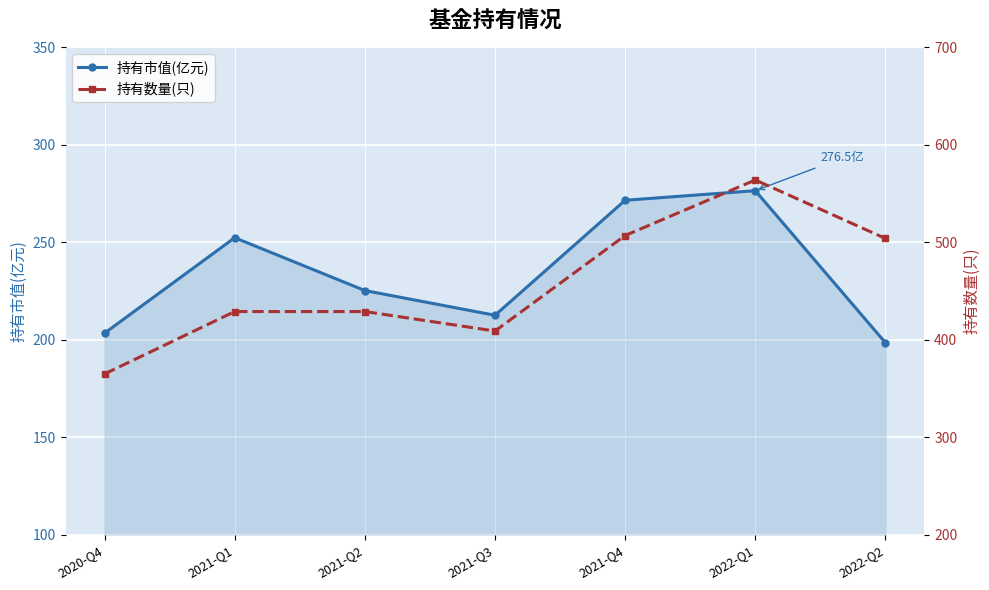

Which category has the lowest value in the 持有数量(只) series?

2020-Q4